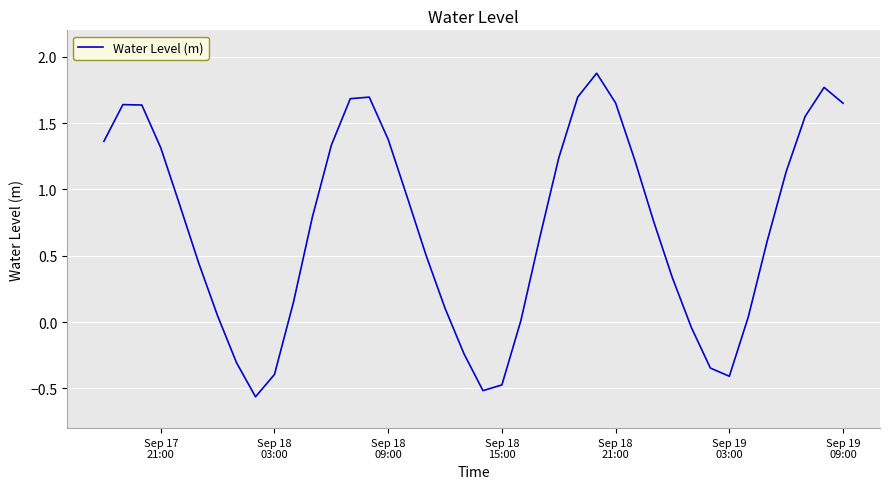

What is the difference between the maximum and minimum values?

2.4